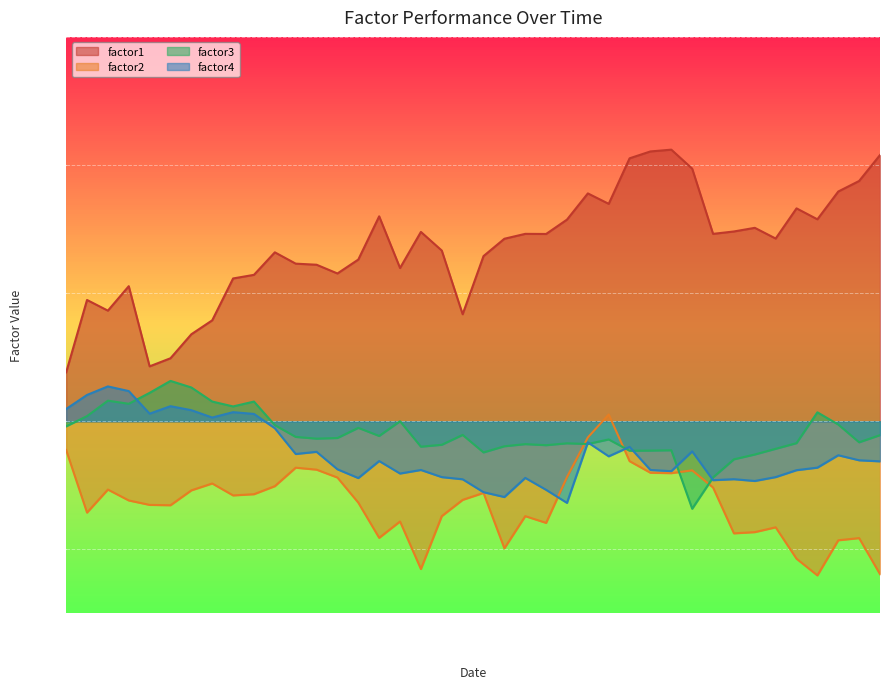

True or false: factor3 has more than 0 points higher than both neighbors.

True